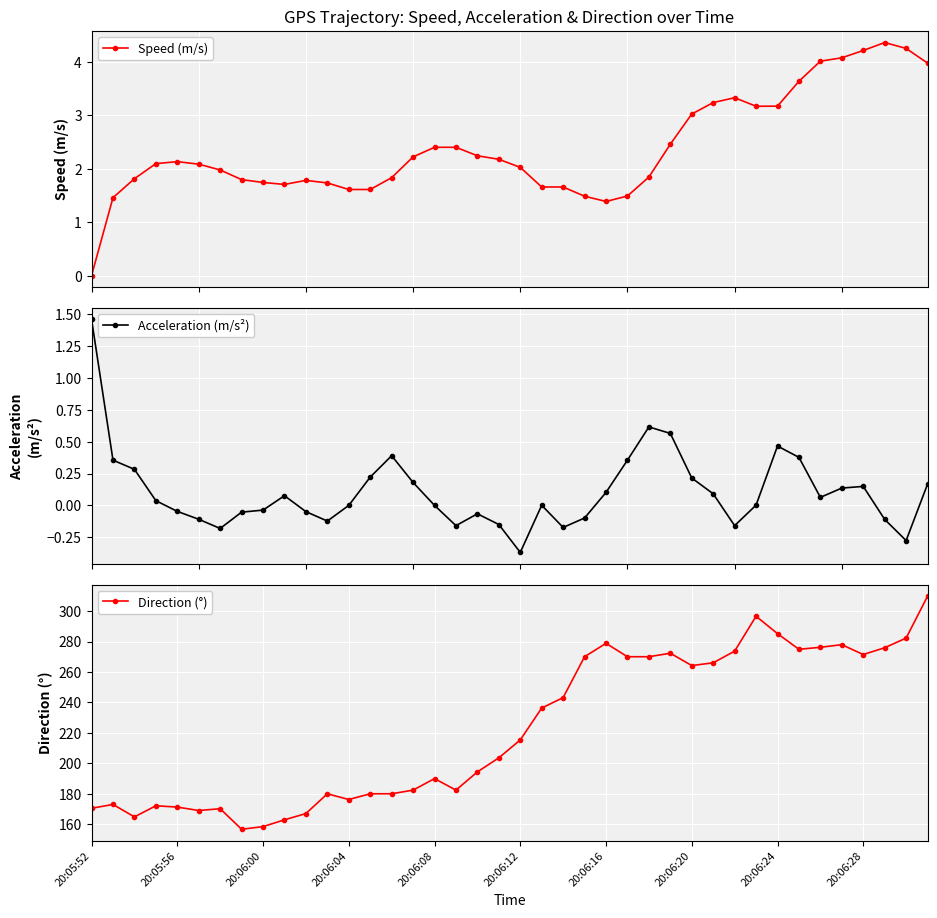

What is the highest value of the Speed (m/s) series?

4.4